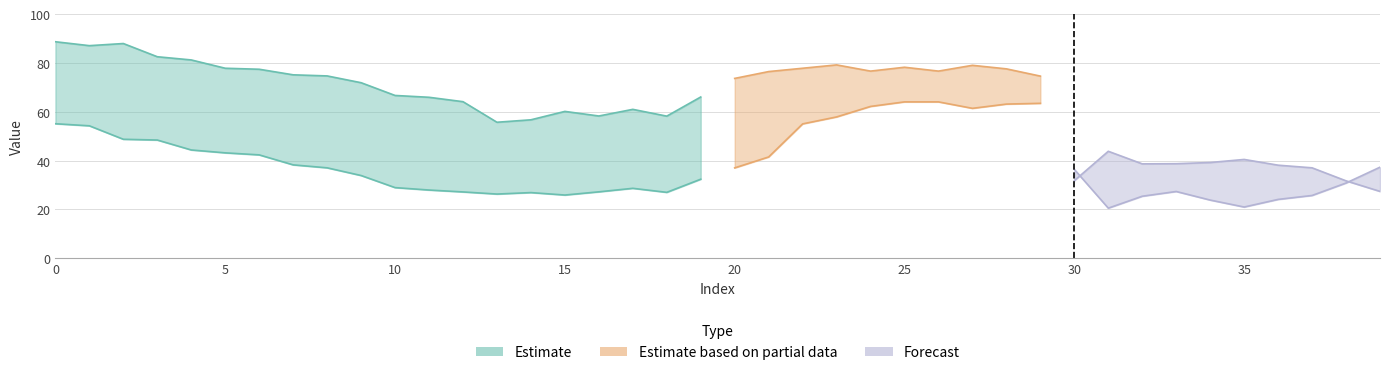

Where is y nearest to the value 54?

13